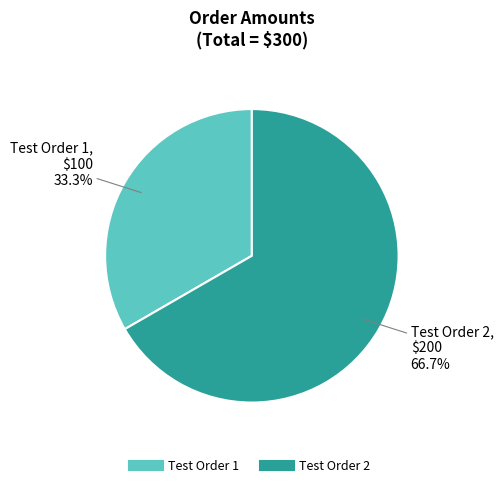

Which slice is the largest?

Test Order 2